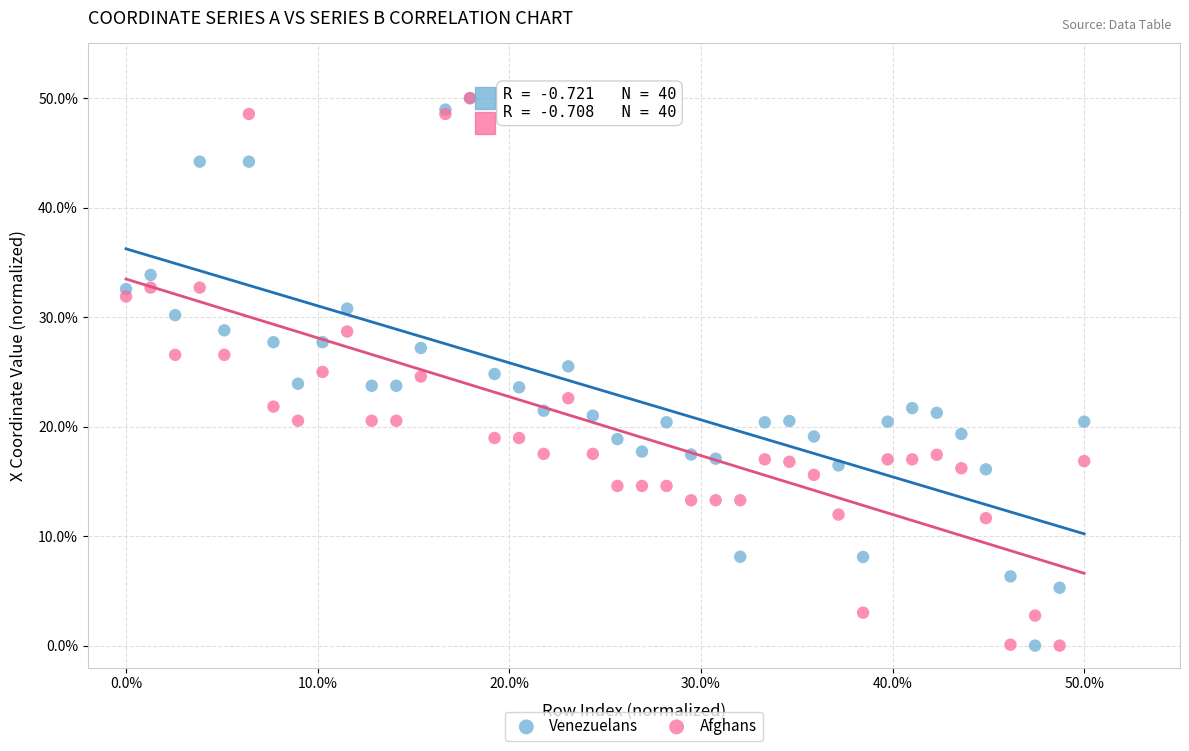

What are all the series names shown in the legend?

Venezuelans, Afghans